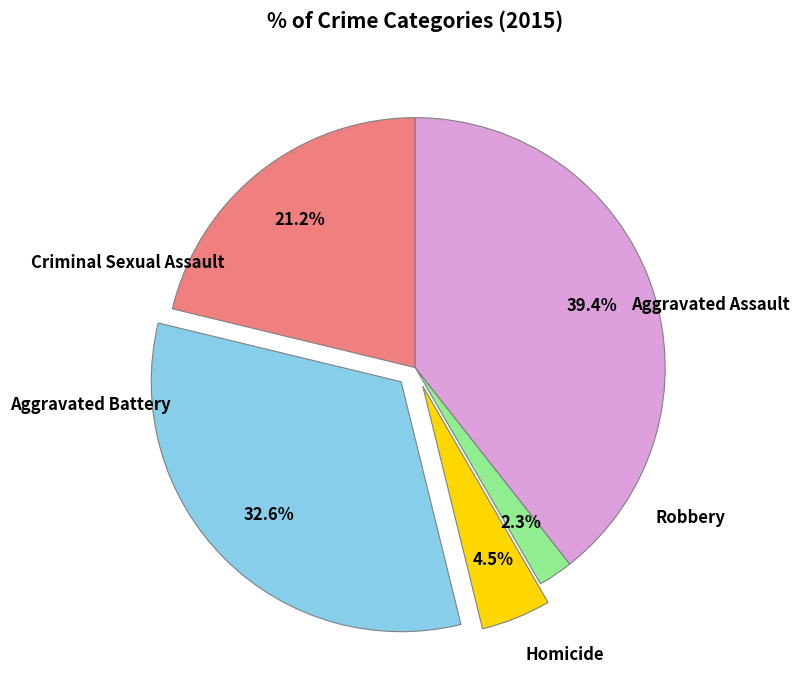

Is there any slice that represents more than half of the pie?

No